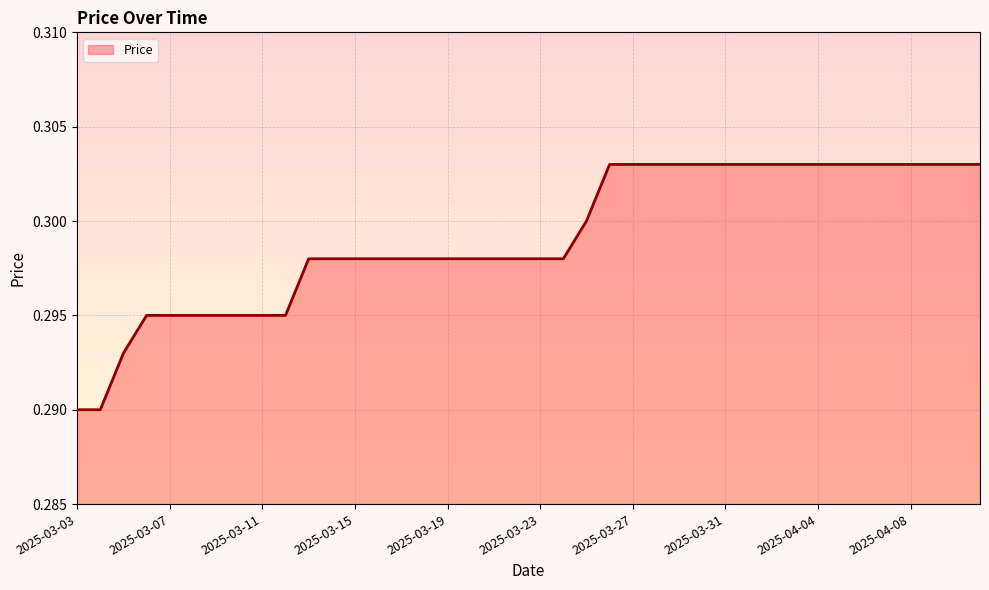

What is the average value?

0.3